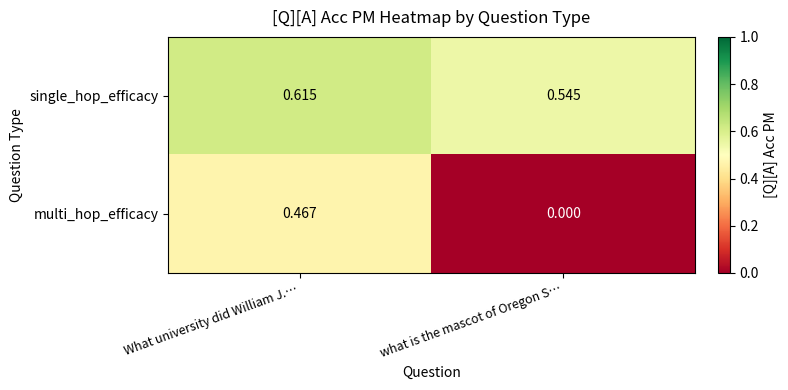

Which series changed the most between What university did William J.… and what is the mascot of Oregon S…?

multi_hop_efficacy